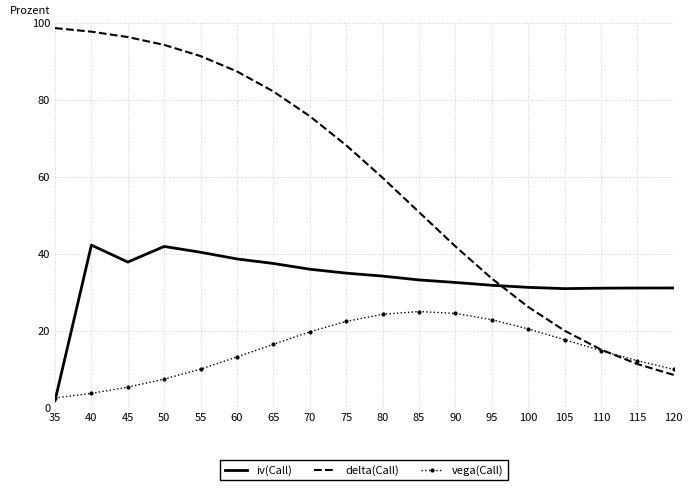

Which series ends up on top after the final intersection of iv(Call) and delta(Call)?

iv(Call)